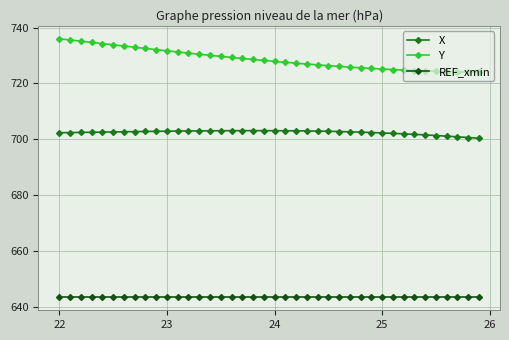

What is the highest value of the REF_xmin series?

643.5